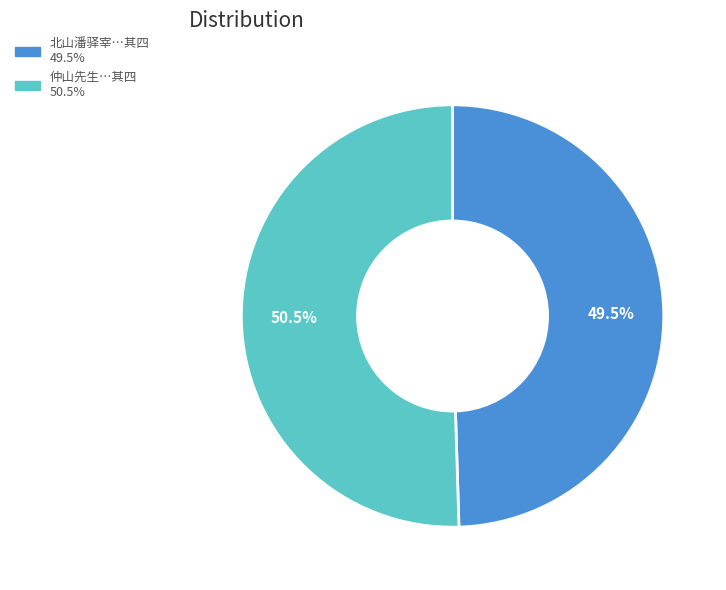

Does any single category account for the majority?

Yes